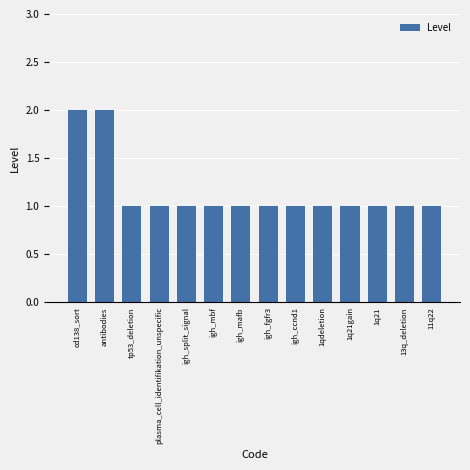

How many distinct data groups are displayed?

1